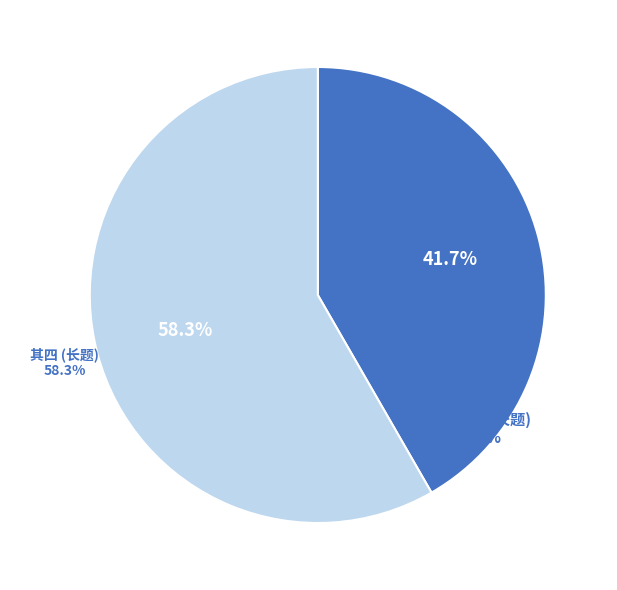

To the nearest percent, what portion does 自归耕篆畦见村妇有摘茶车水卖鱼汲水行馌寄衣舂米种麦泣布卖菜者作十妇词 其四 represent?

58%